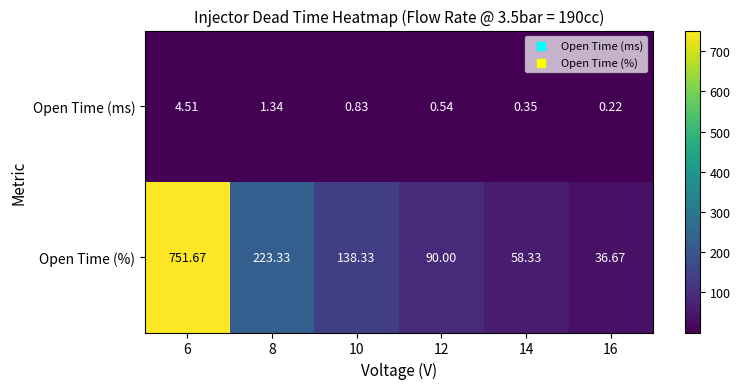

At how many categories does at least one series exceed 625?

1